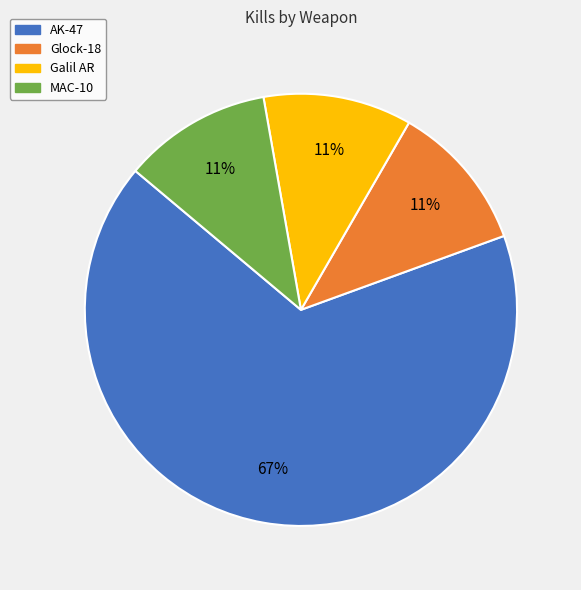

How many segments does this pie chart have?

4